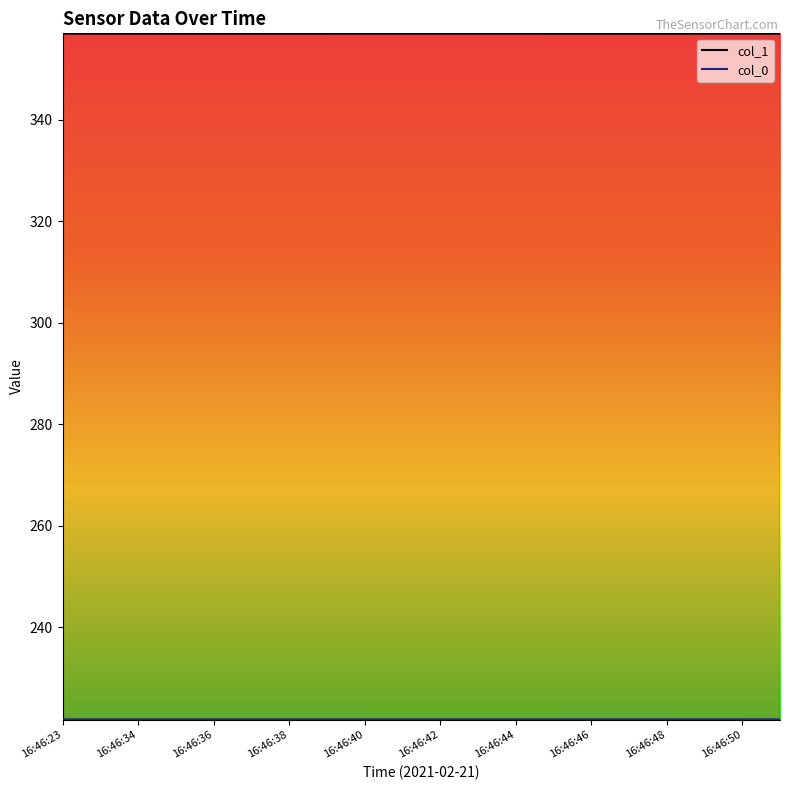

List the series in order of their overall mean, highest first.

col_1, col_0